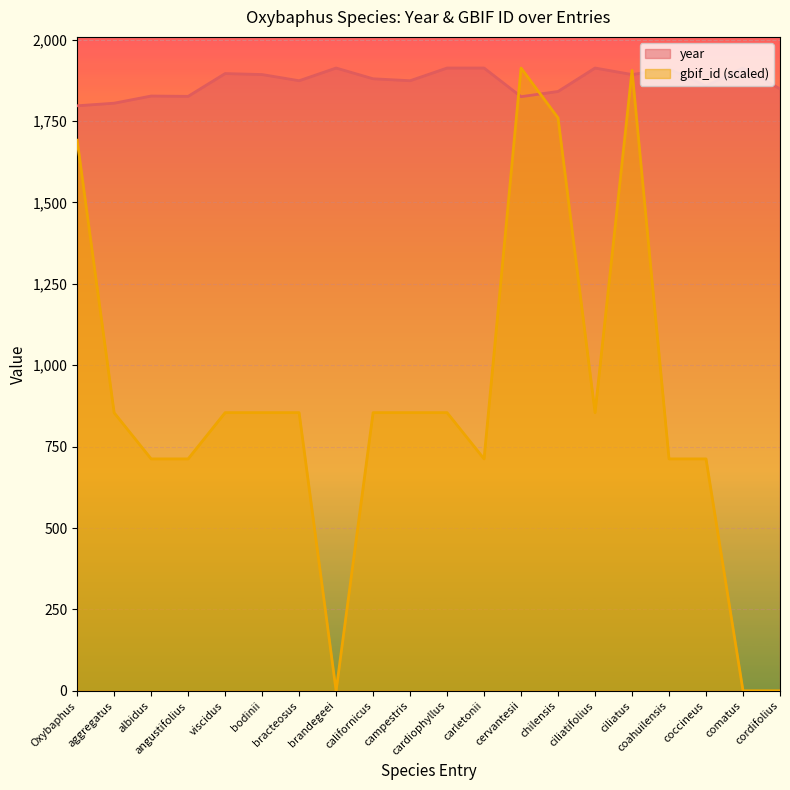

What is the value of the year point at the 9th from the left?

1880.0